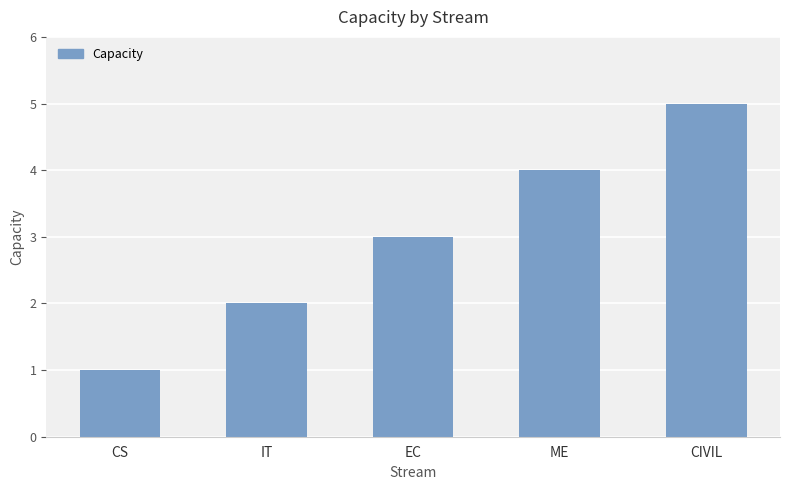

Count the values in the range 2 to 4.

3